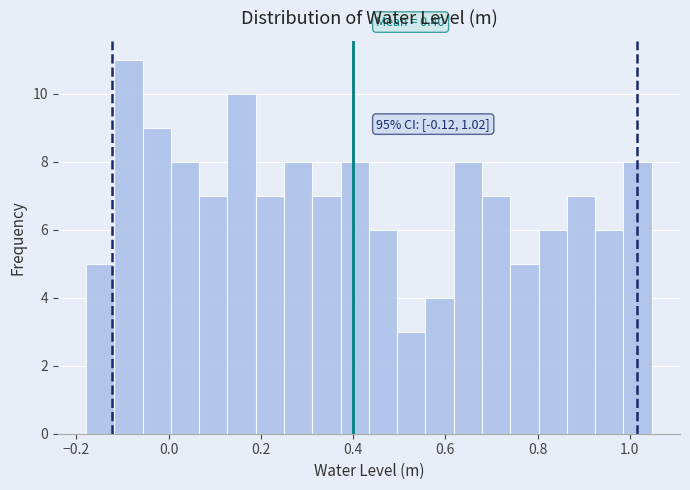

Read against the x-axis, roughly where is the centre of the tallest bar?

-0.08